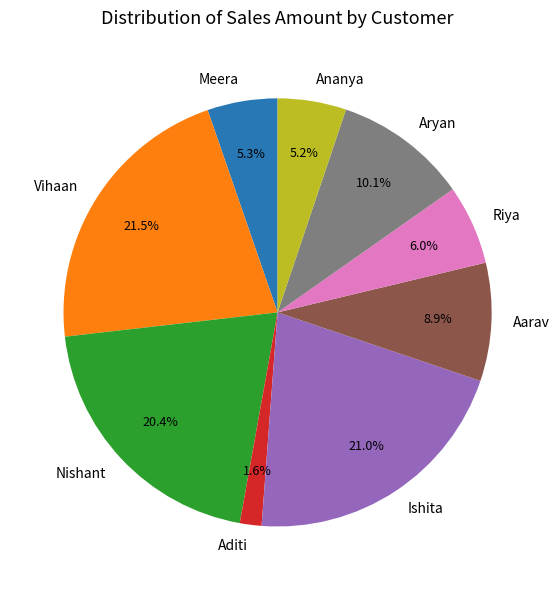

Count the number of slices in the pie.

9